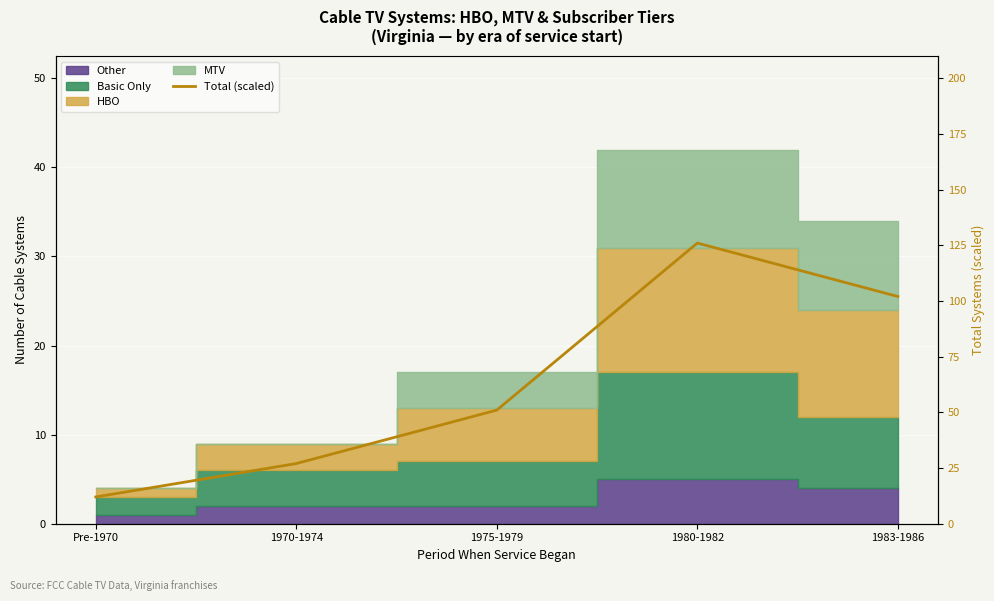

Which category has the highest value across all series?

1980-1982